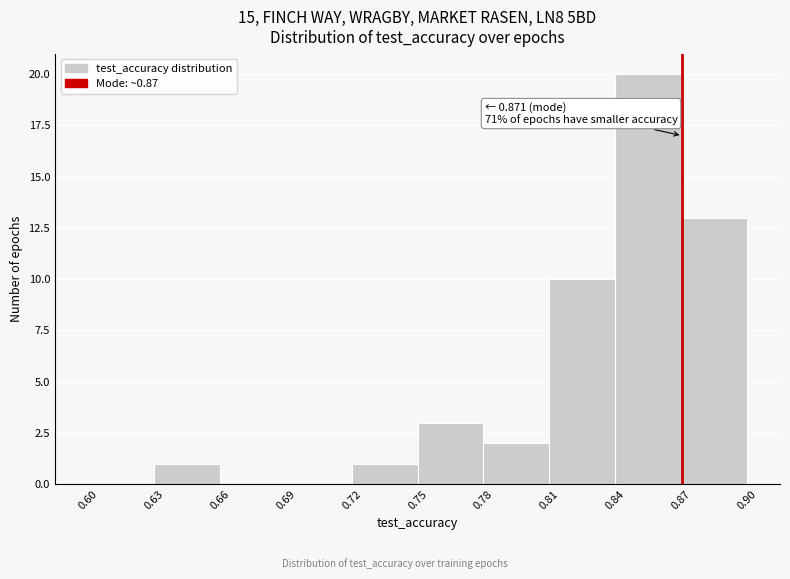

Over which range of the x-axis is the bar tallest?

0.84 to 0.87